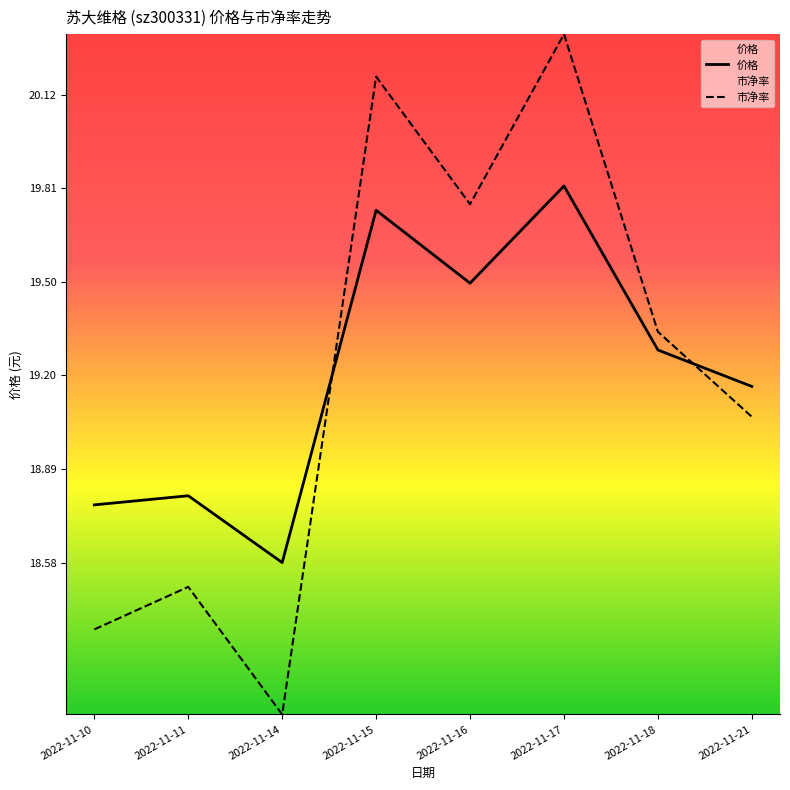

How many distinct data groups are displayed?

2